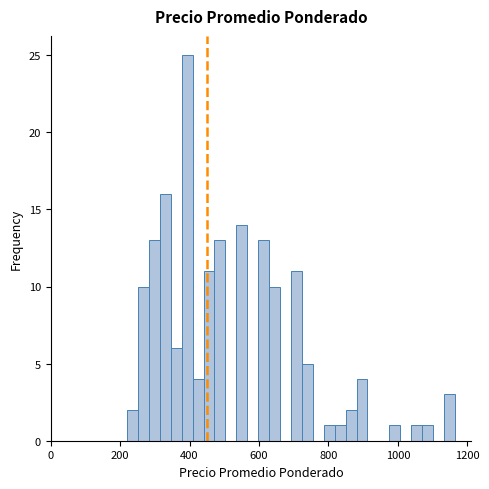

Read against the x-axis, roughly where is the centre of the tallest bar?

400